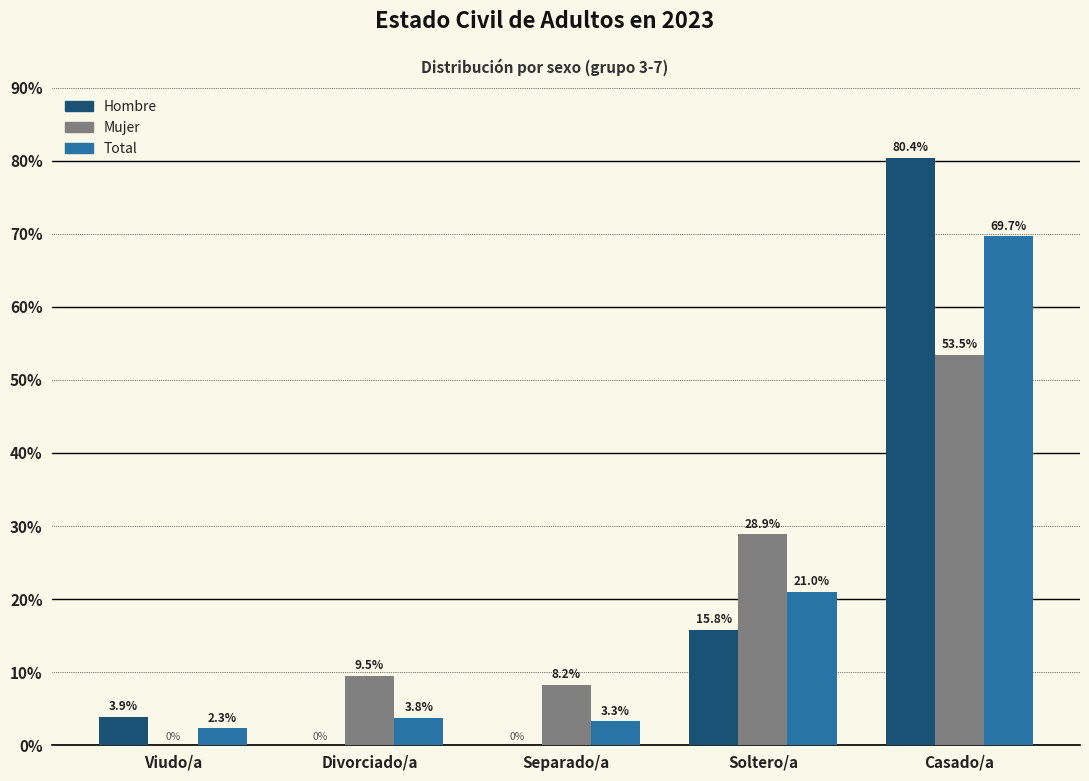

What is the sum of the Hombre values at Casado/a and Soltero/a?

96.1